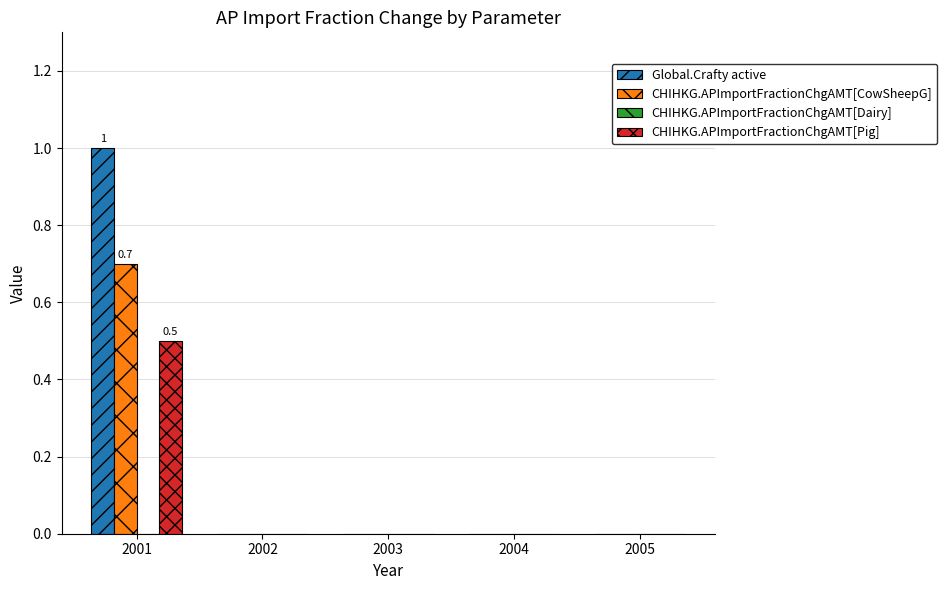

What is the sum of all CHIHKG.APImportFractionChgAMT[CowSheepG] values?

0.7